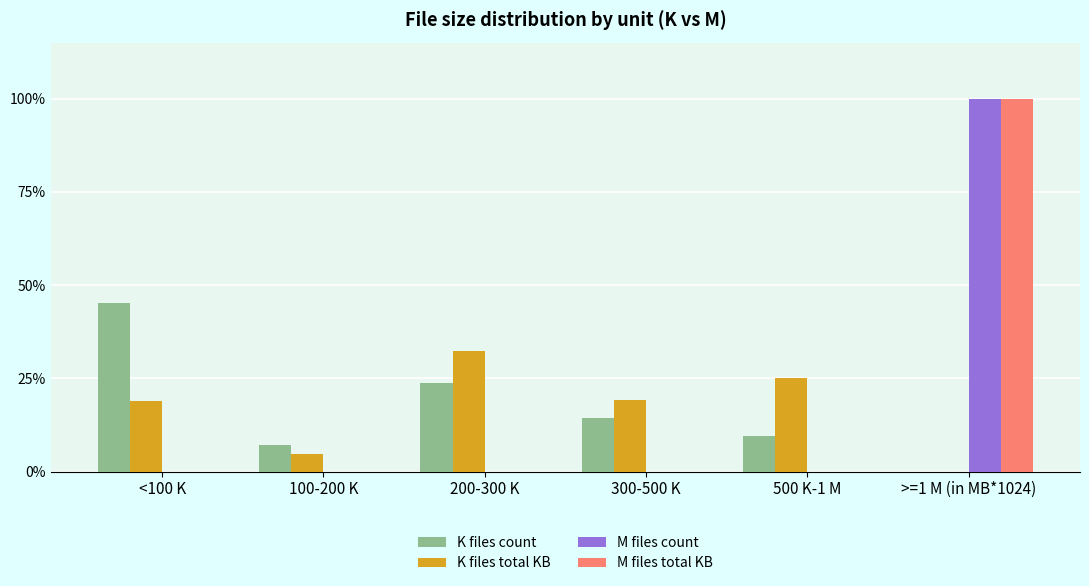

Is the value of M files total KB at <100 K greater than the value of K files count at <100 K?

No